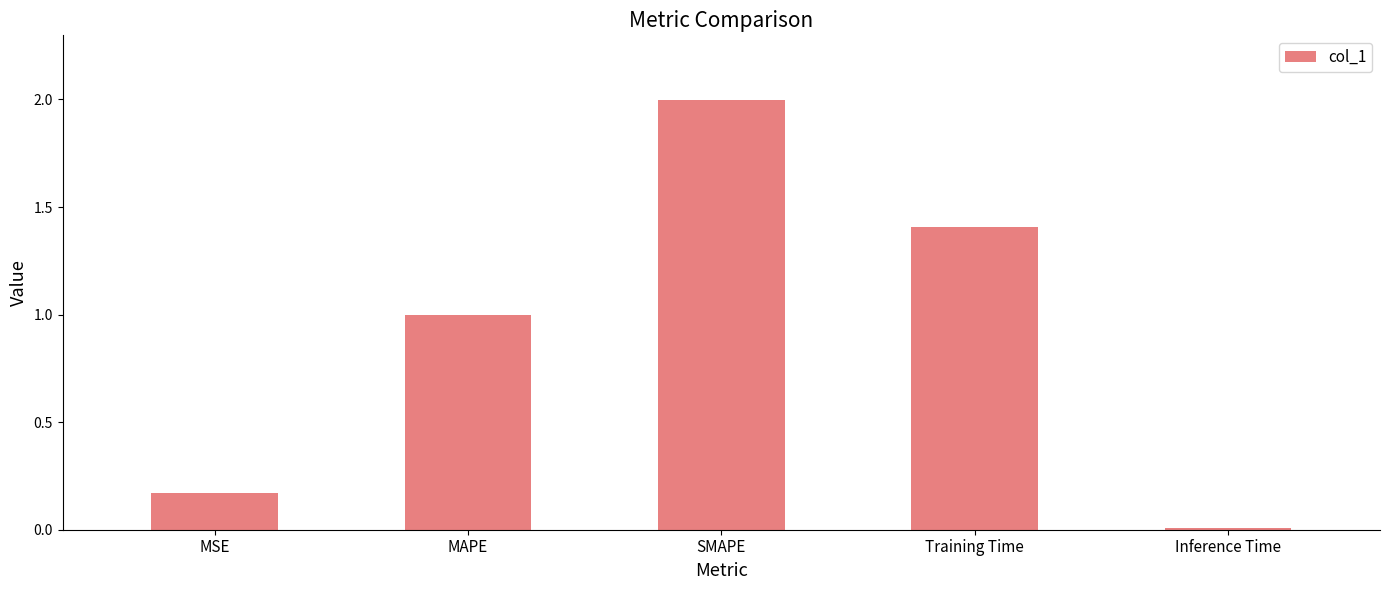

What position from the right is MAPE?

4